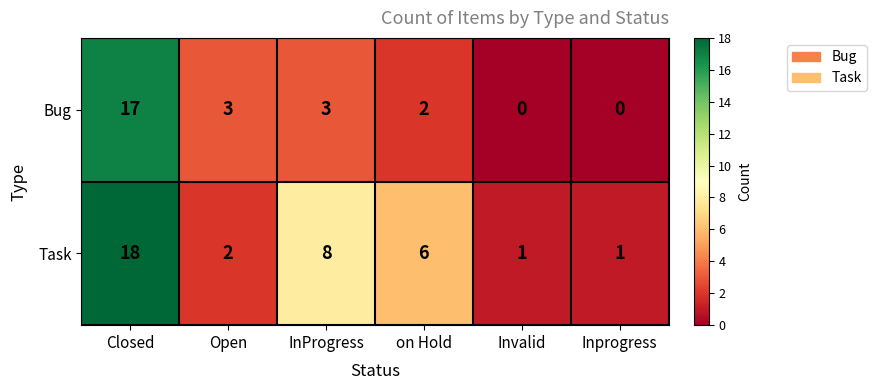

The Bug series shows 17 at Closed. True or false?

True